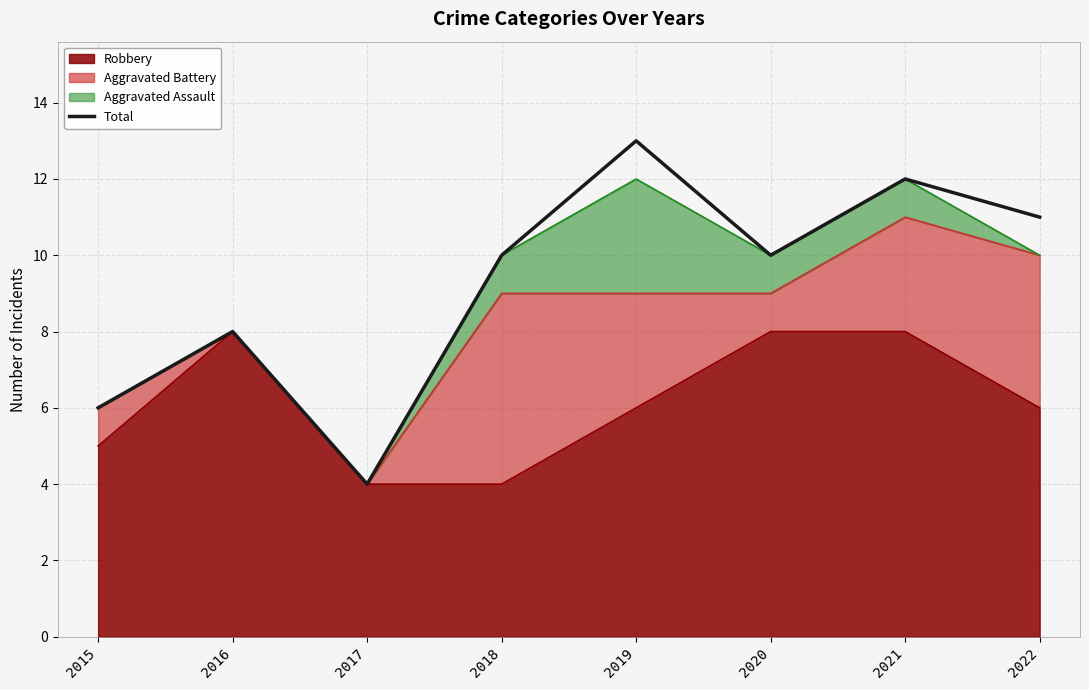

Which label corresponds to the smallest value in the chart?

2017